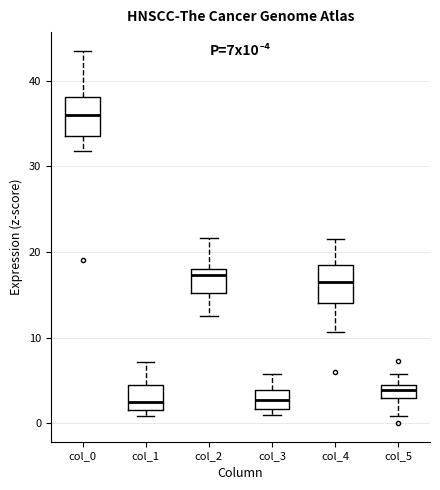

Reading left to right, read every box against the y-axis: the position of its median line, the range the box covers, and the ends of its whiskers. The values are not printed on the chart, so give them approximately, as read against the axis.

col_0: median 36, box 34 to 38, whiskers 32 to 44
col_1: median 2 (just above the box's lower edge), box 2 to 4, whiskers 1 to 7
col_2: median 17, box 15 to 18, whiskers 13 to 22
col_3: median 3, box 2 to 4, whiskers 1 to 6
col_4: median 17, box 14 to 18, whiskers 11 to 22
col_5: median 4 (inside the box), box 3 to 4, whiskers 1 to 6